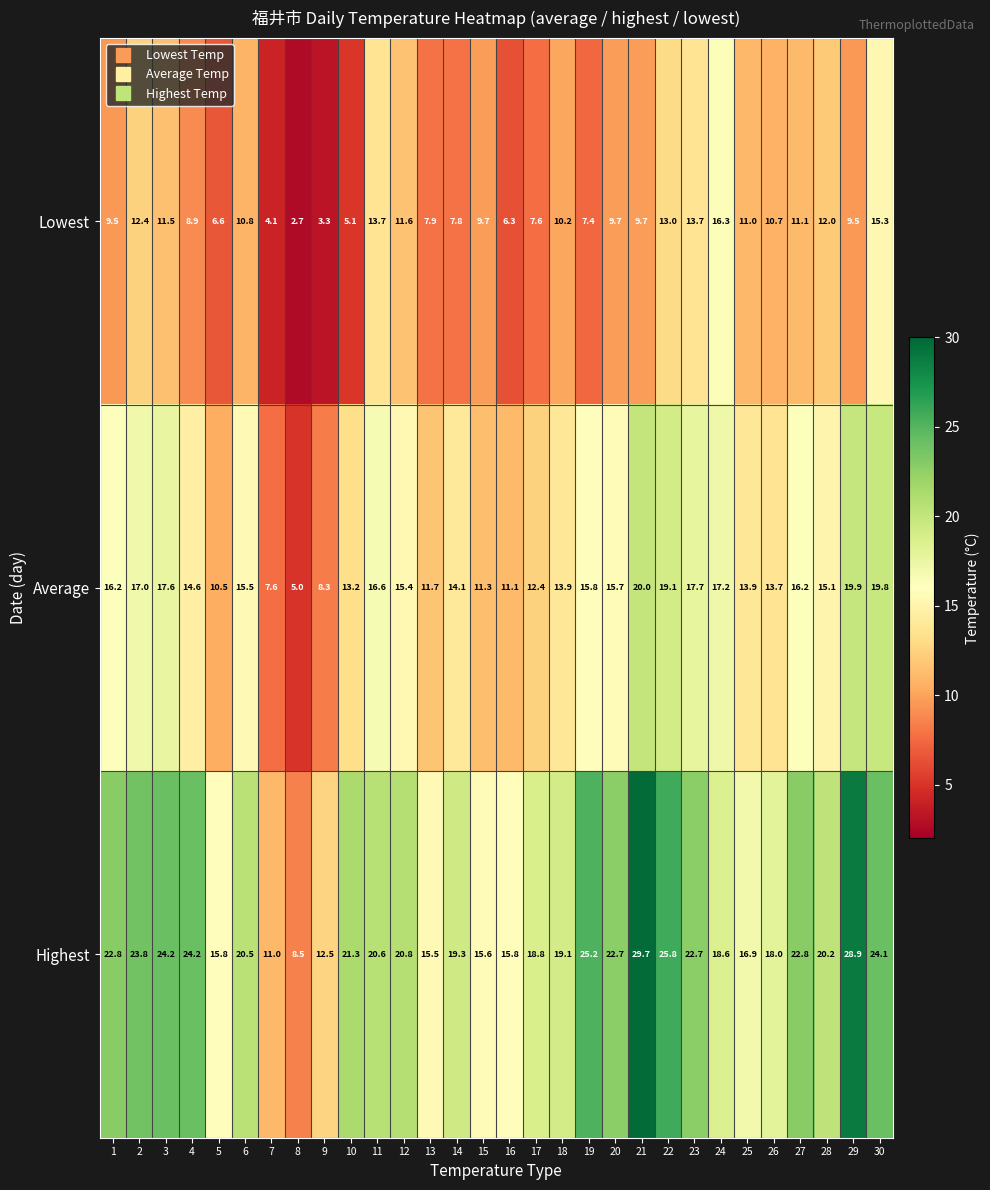

At which category is the sum across all series the highest?

21